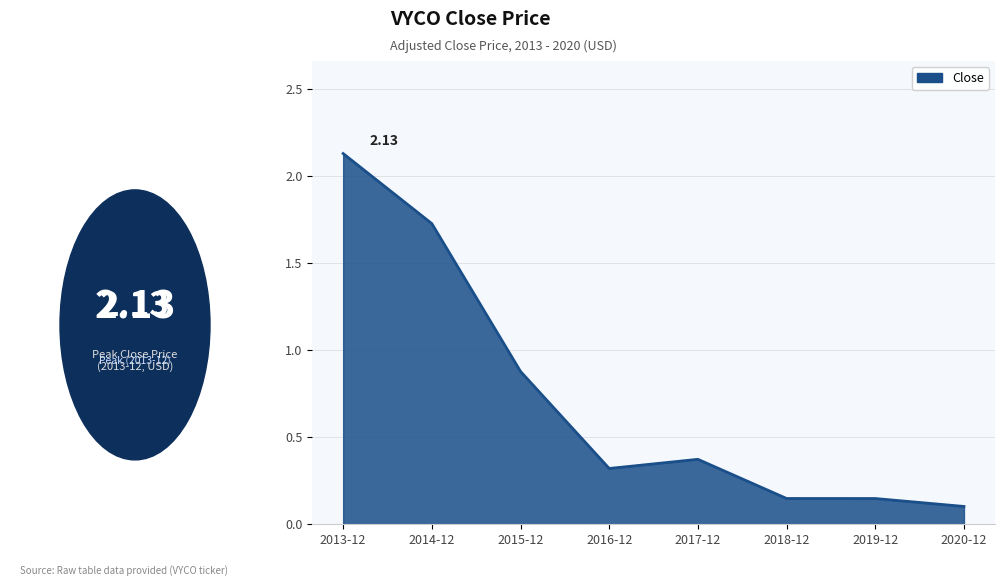

Between 2014-12 and 2017-12, which is larger?

2014-12